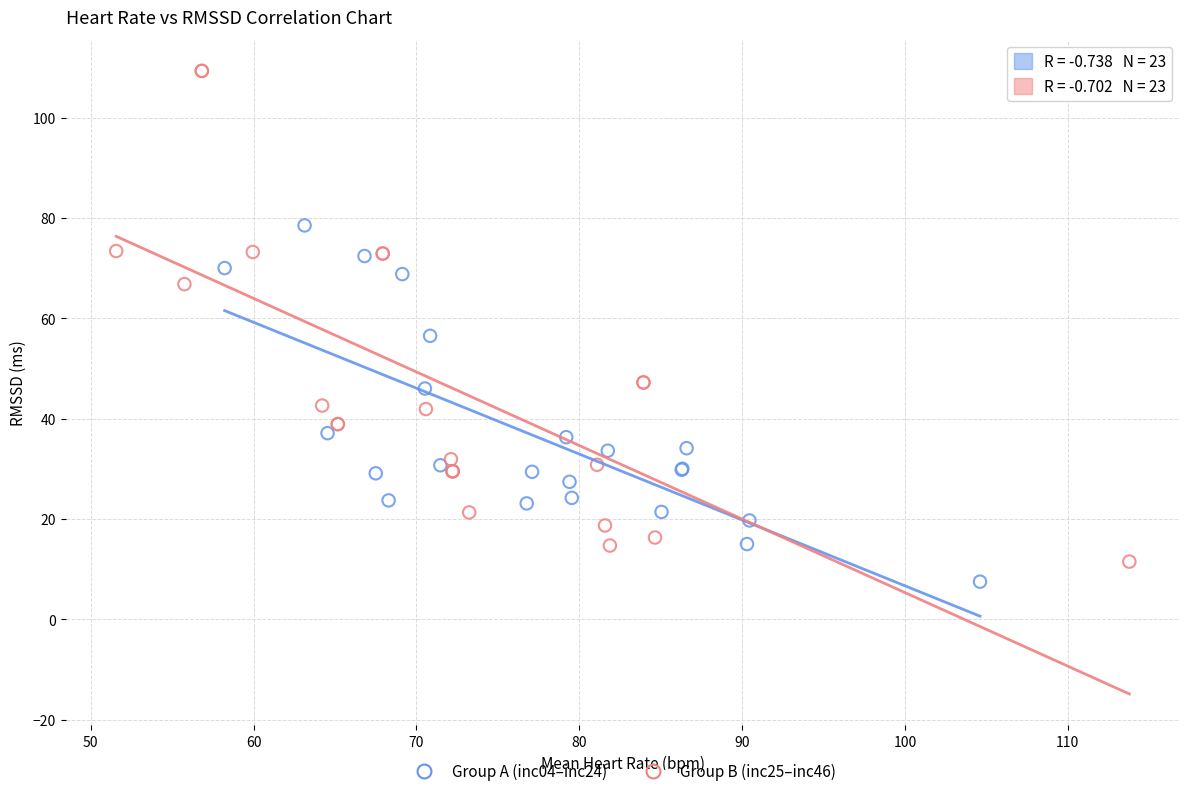

Which series has the largest Y range (max minus min)?

Group B (inc25–inc46)